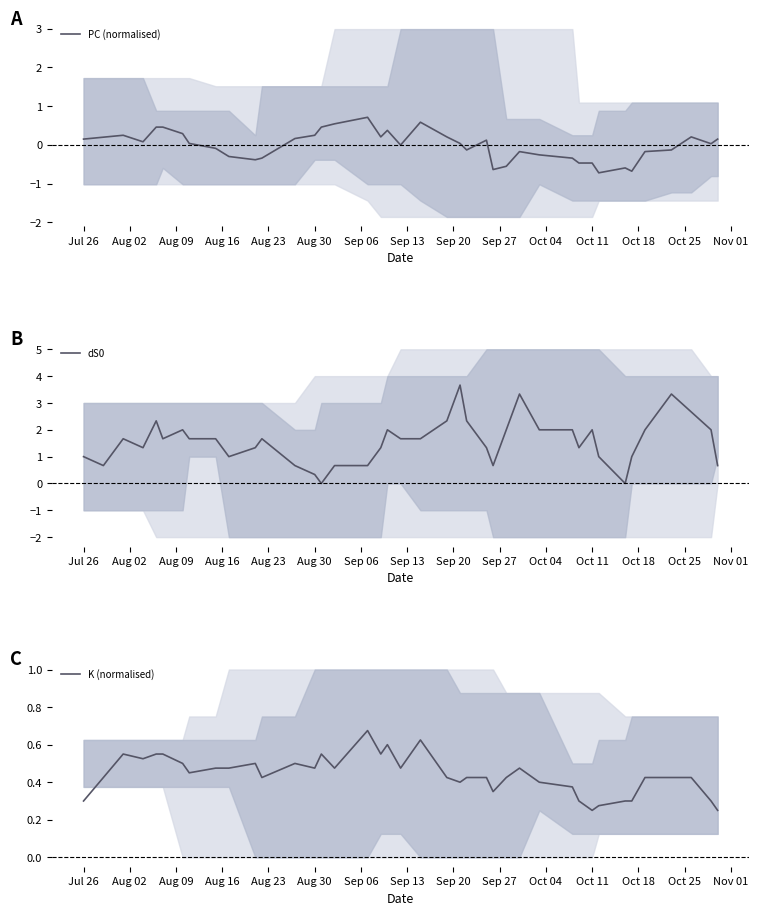

What is the lowest value of the PC (normalised) series?

-0.7